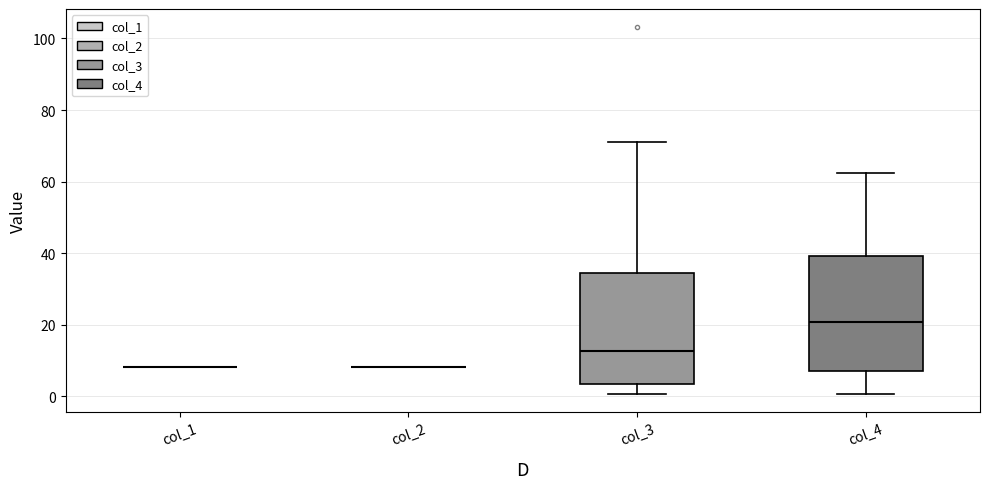

Reading left to right, read every box against the y-axis: the position of its median line, the range the box covers, and the ends of its whiskers. The values are not printed on the chart, so give them approximately, as read against the axis.

col_1: box collapsed to a line at 8, whiskers 8 to 8
col_2: box collapsed to a line at 8, whiskers 8 to 8
col_3: median 12, box 4 to 34, whiskers 0 to 72
col_4: median 20, box 8 to 40, whiskers 0 to 62